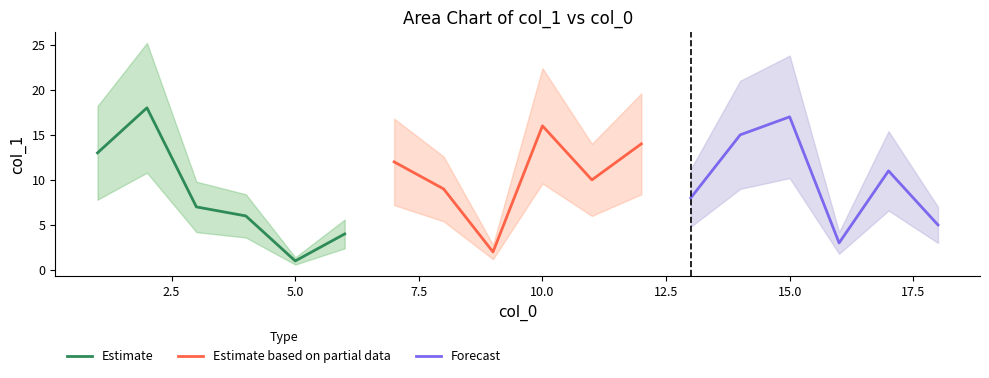

How many categories are shown in the chart?

6